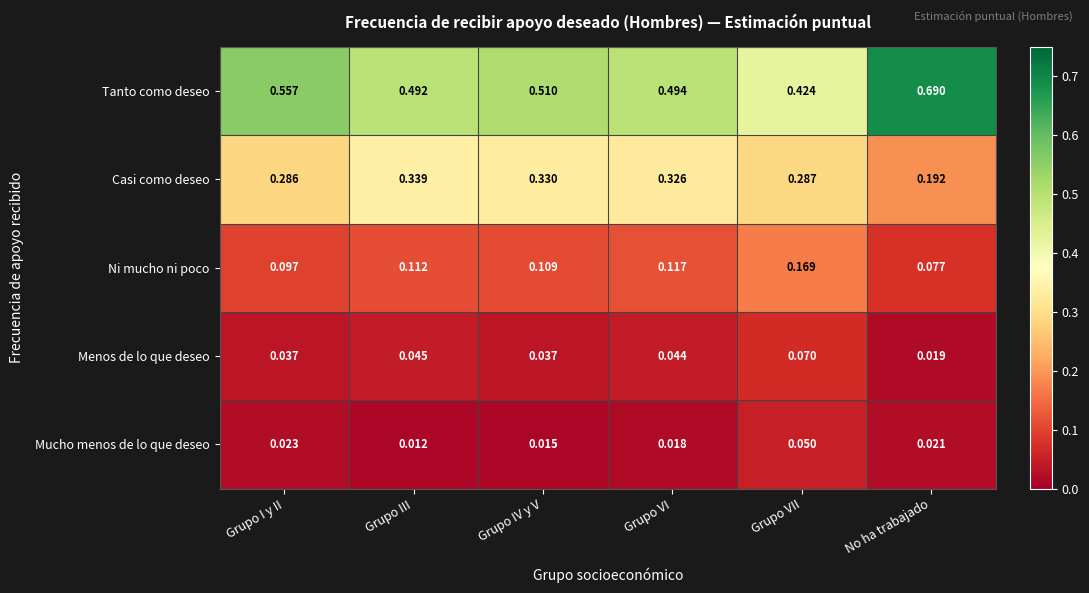

Where is Mucho menos de lo que deseo nearest to the value 0?

Grupo III